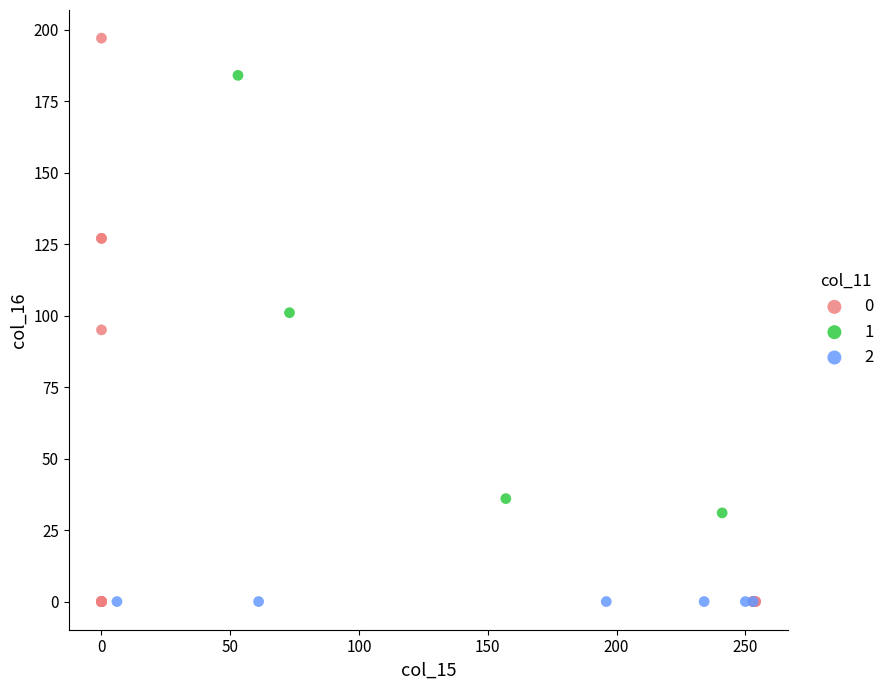

What are all the series names shown in the legend?

0, 1, 2